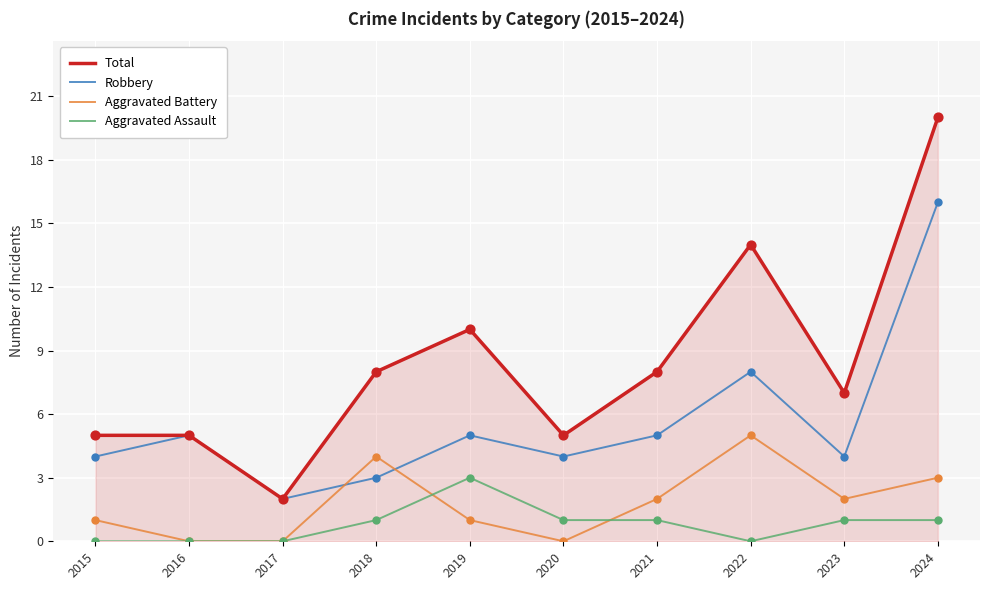

Which series has the largest total across all categories?

Total